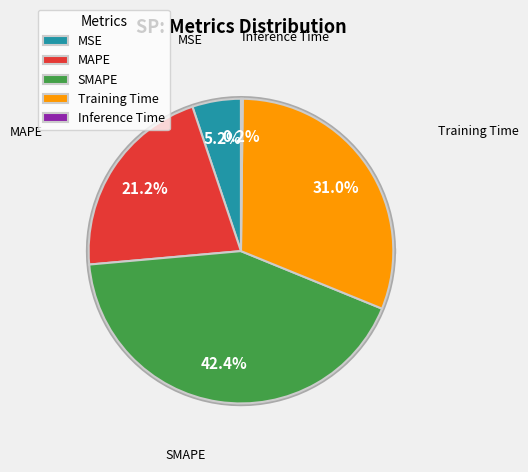

Combined, what portion of the pie is MAPE and SMAPE?

63.7%